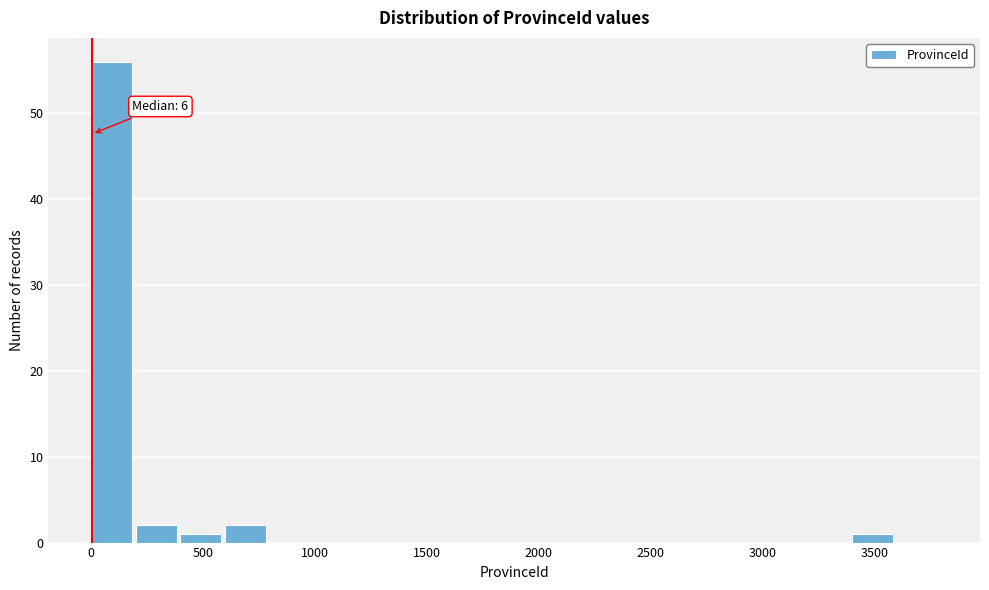

Around what value on the x-axis is the tallest bar? Give the approximate position of its centre, as read against the axis.

100